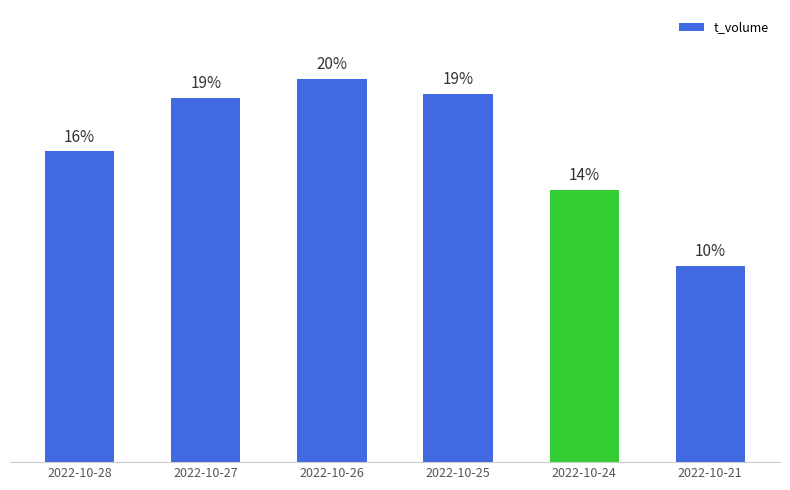

Does the chart contain any negative values?

No